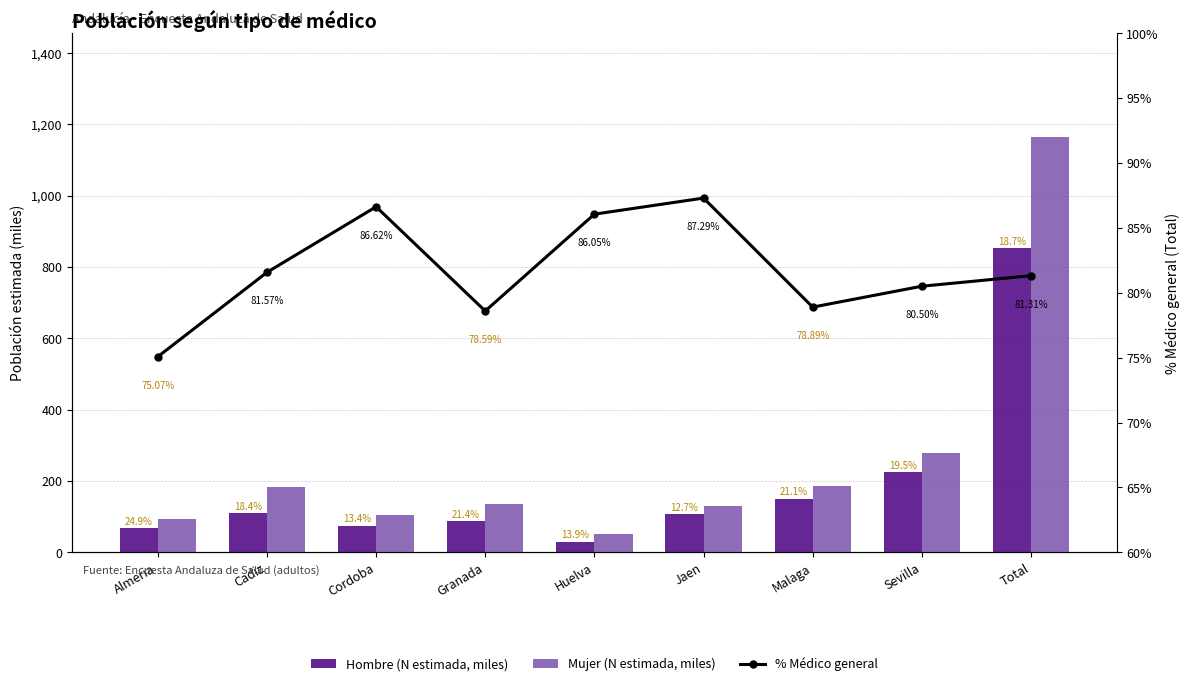

Is the value of Hombre (N estimada, miles) at Total greater than the value of % Médico general at Jaen?

Yes